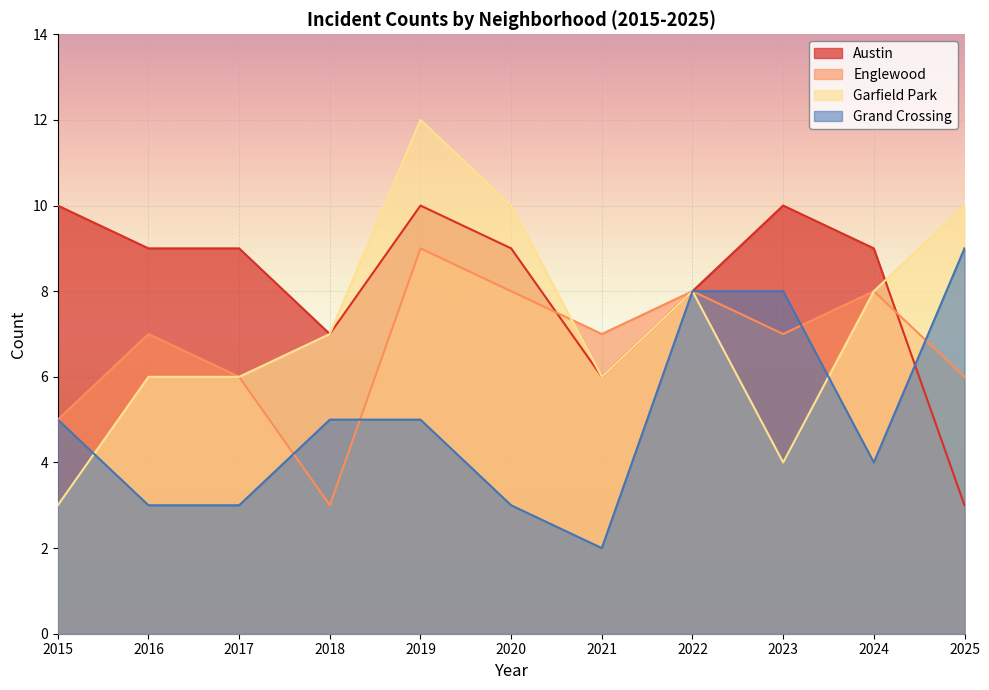

How many Austin values are between 7 and 10?

9